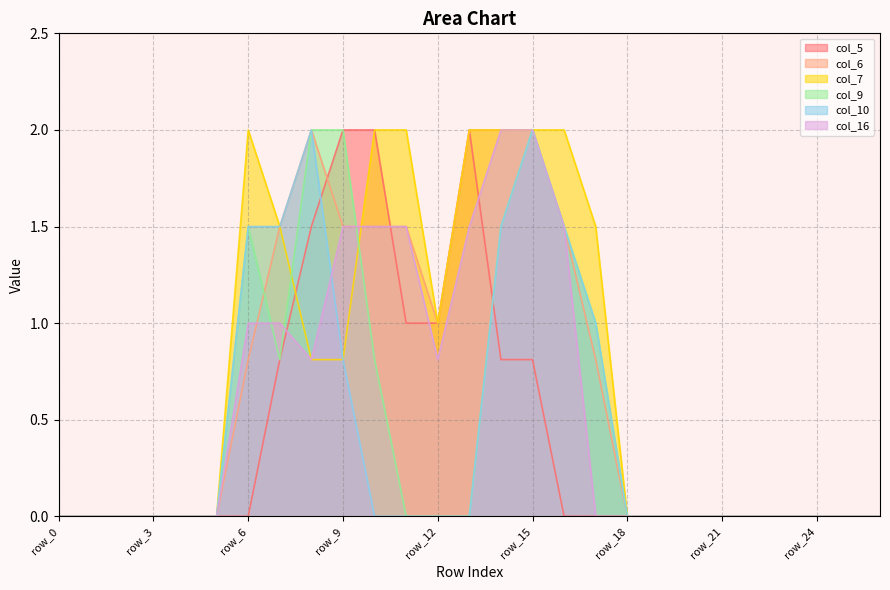

At which category is the sum across all series the highest?

row_15